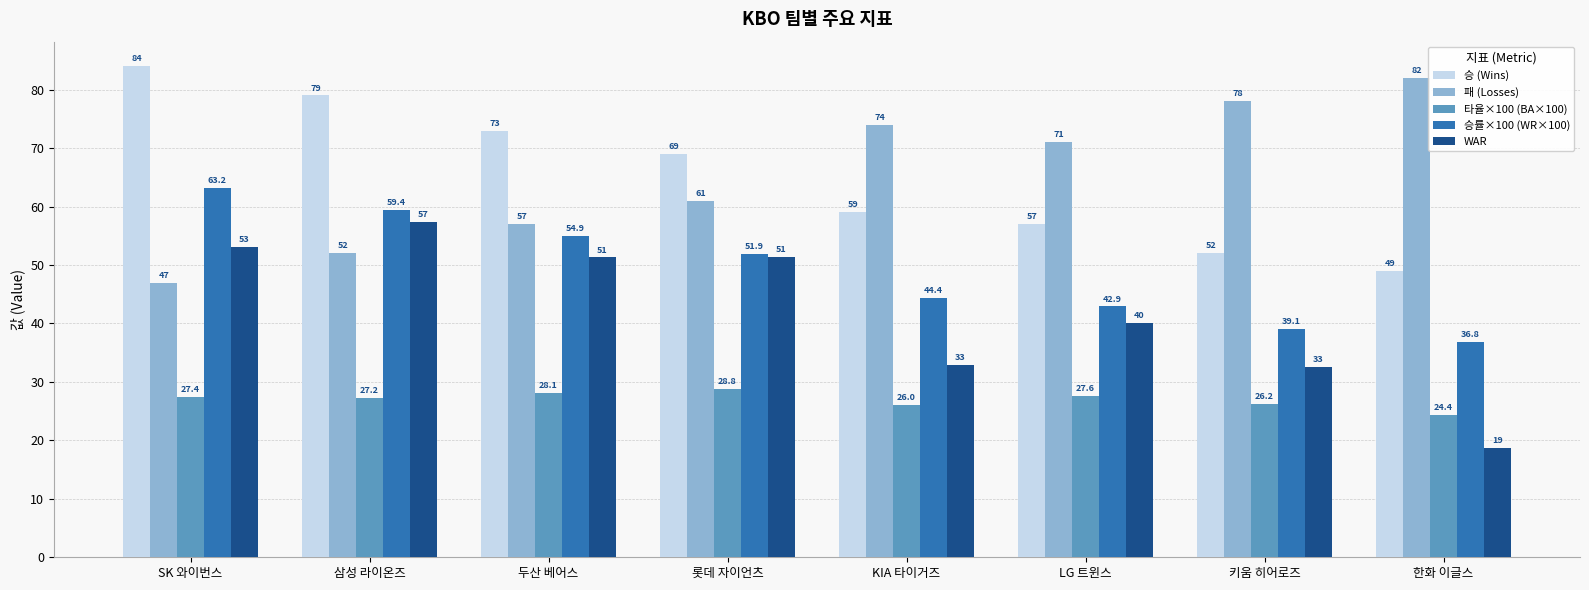

What is the sum of the 패 (Losses) values at 두산 베어스 and KIA 타이거즈?

131.0